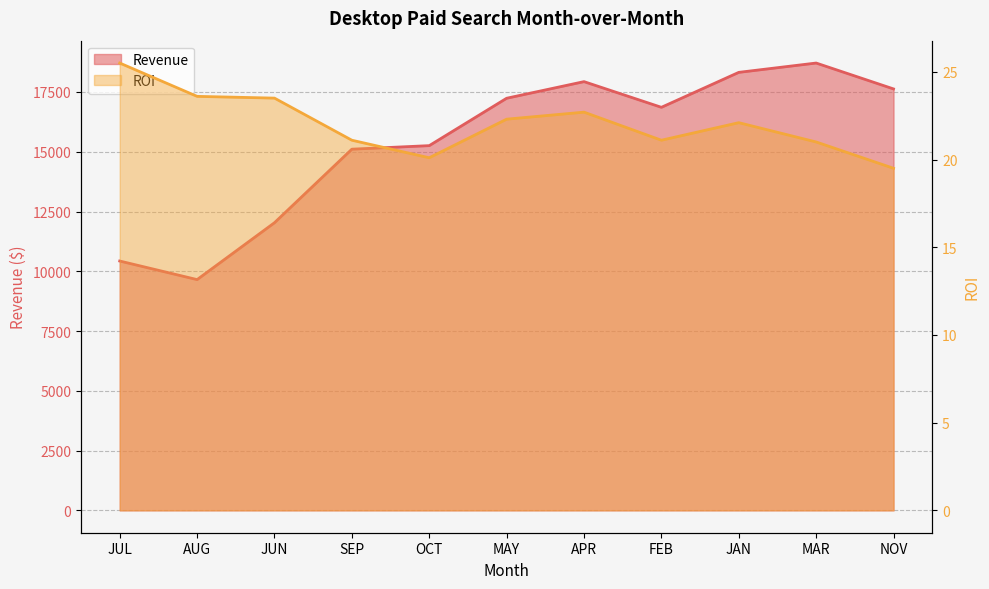

Which series changed the most between MAY and NOV?

Revenue